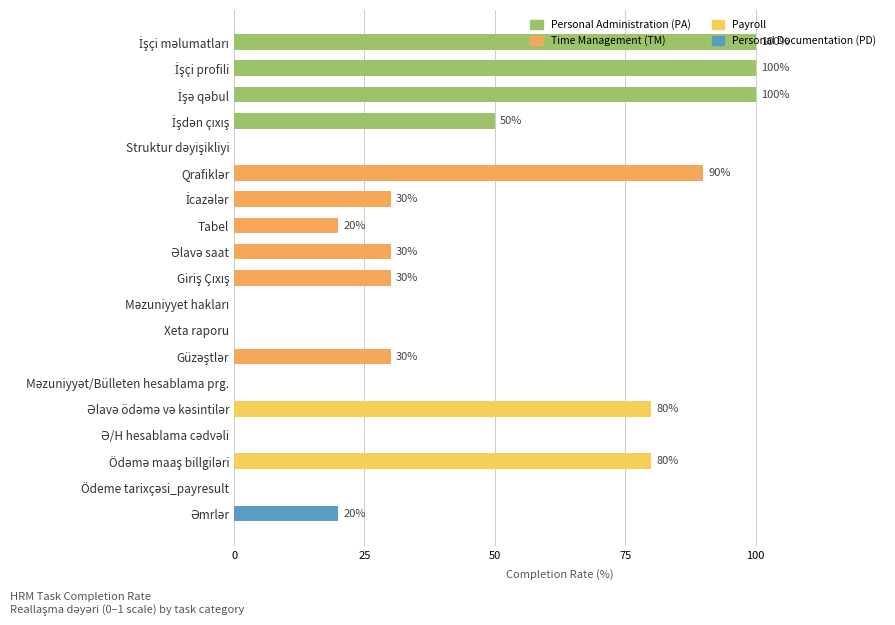

Are the bars horizontal?

Yes